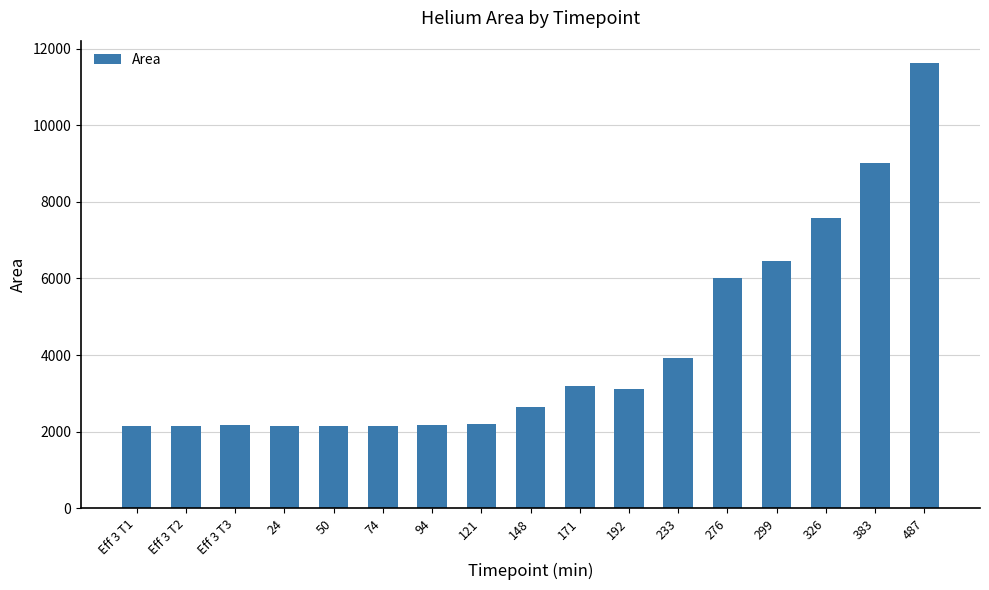

How many data points are less than 2633?

8